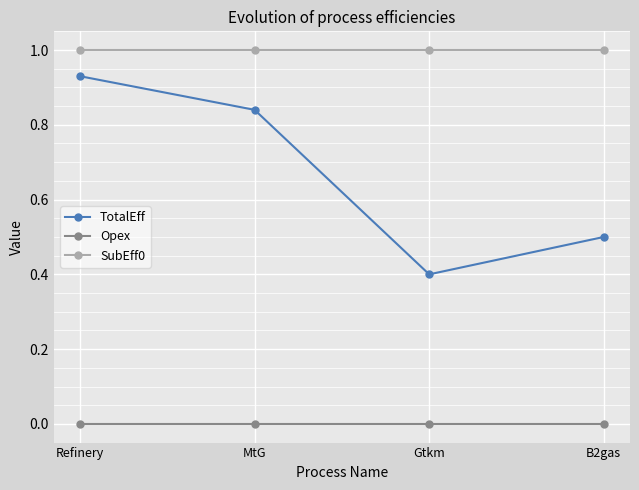

Which series changed the most between Refinery and B2gas?

TotalEff